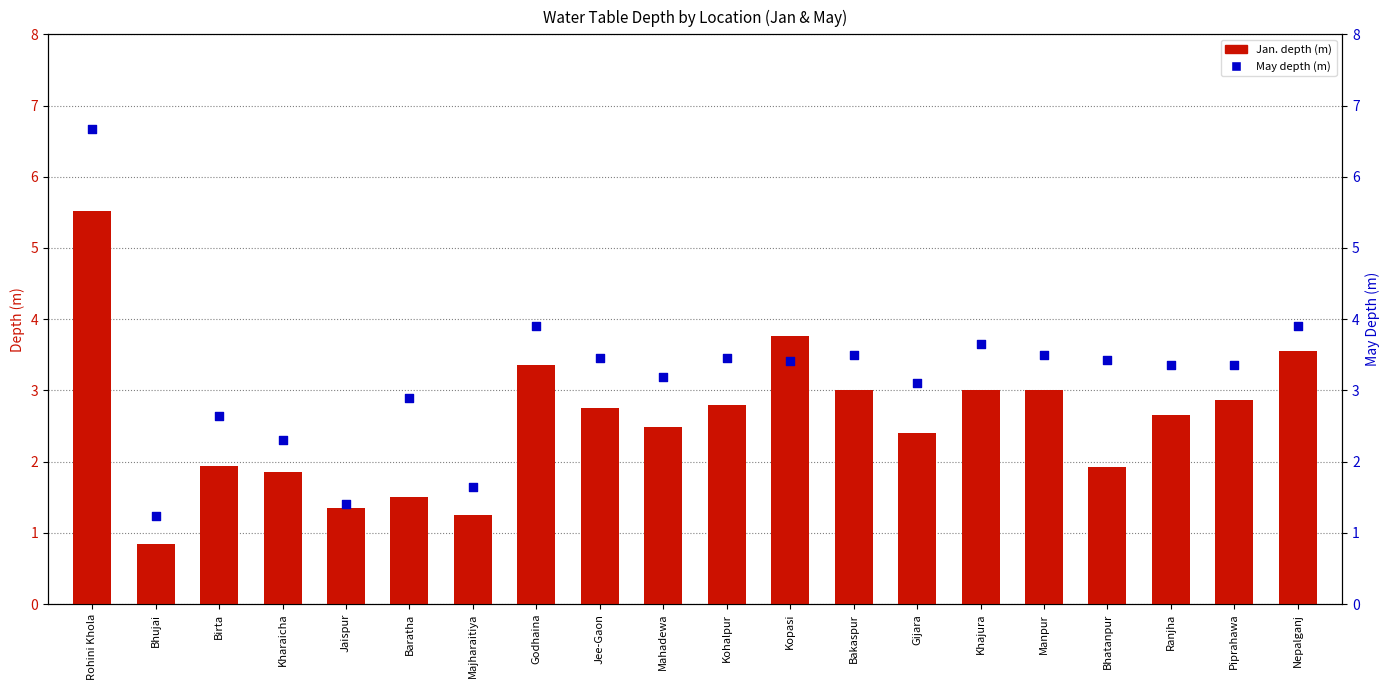

Which series has the largest total across all categories?

May depth (m)